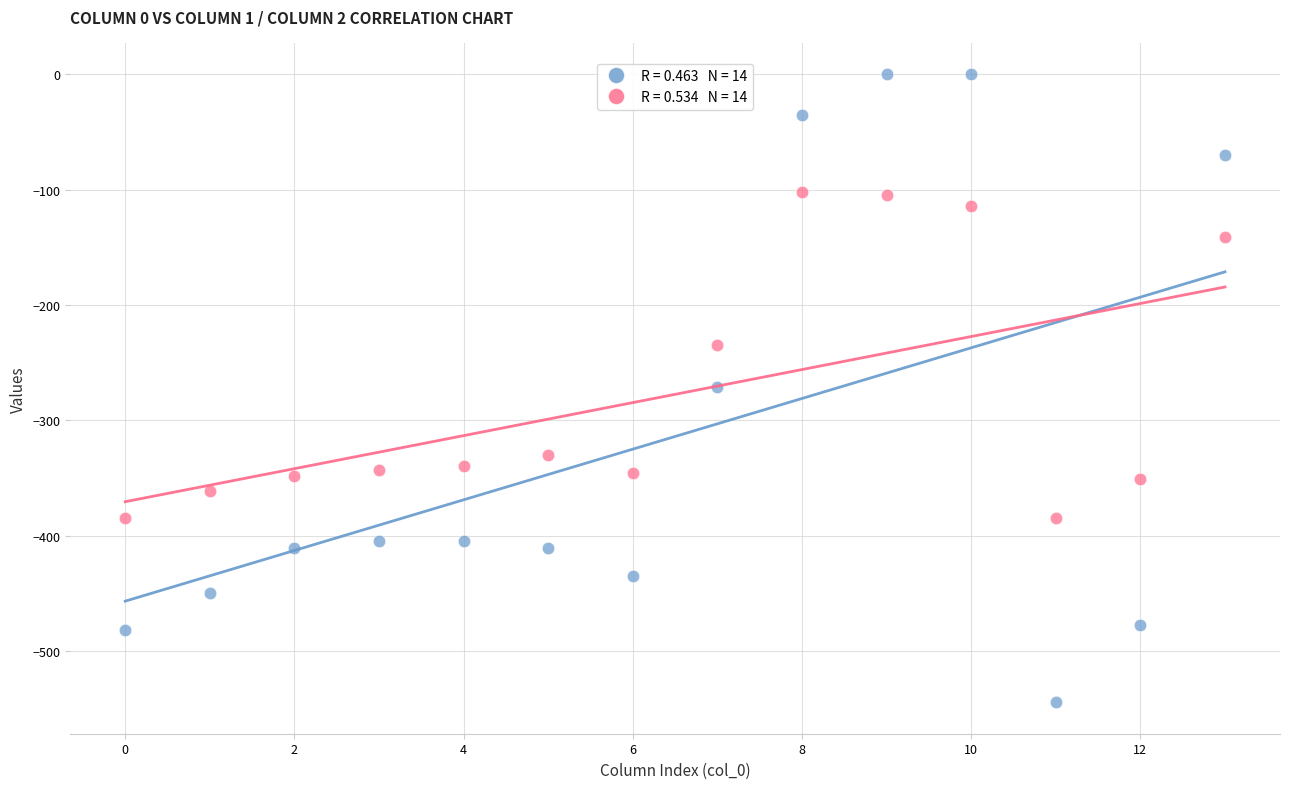

Across all data points, what is the range of Y values (max minus min)?

544.3